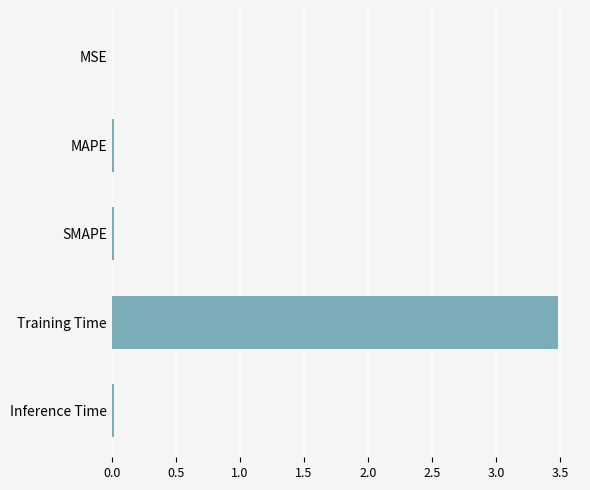

What value does the data have at Training Time?

3.5